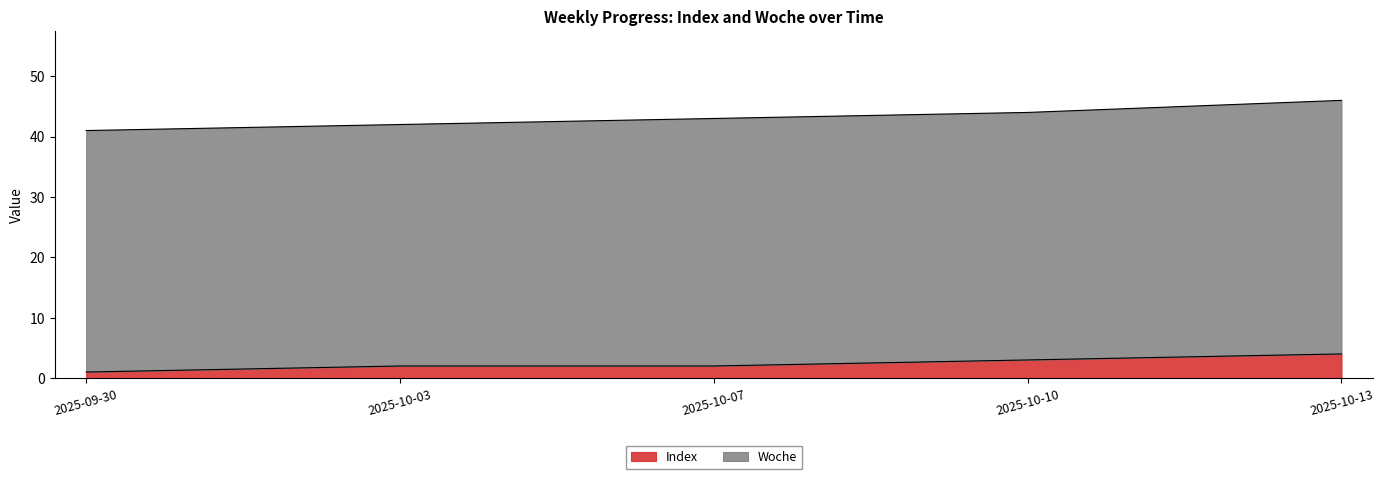

What value does the data have at 2025-10-03?

2